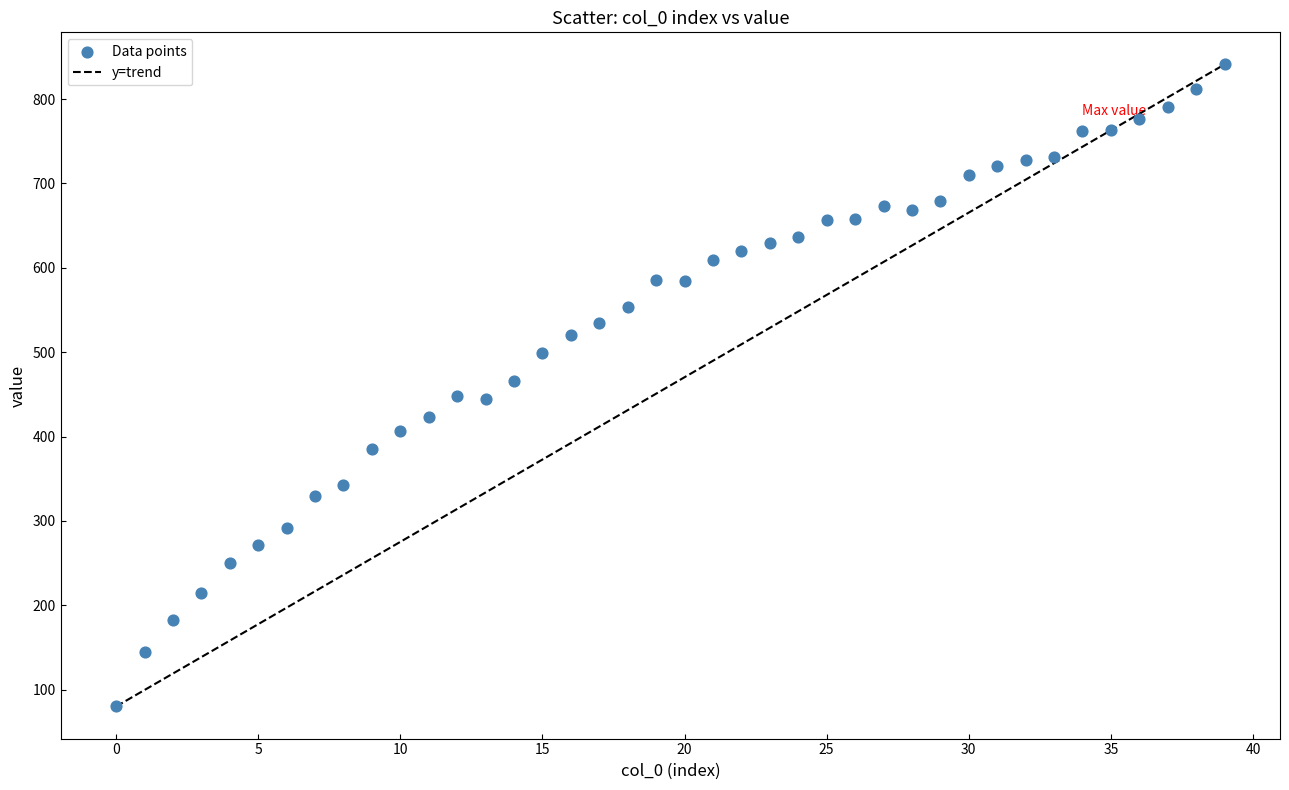

What is the range of Y values (max minus min)?

761